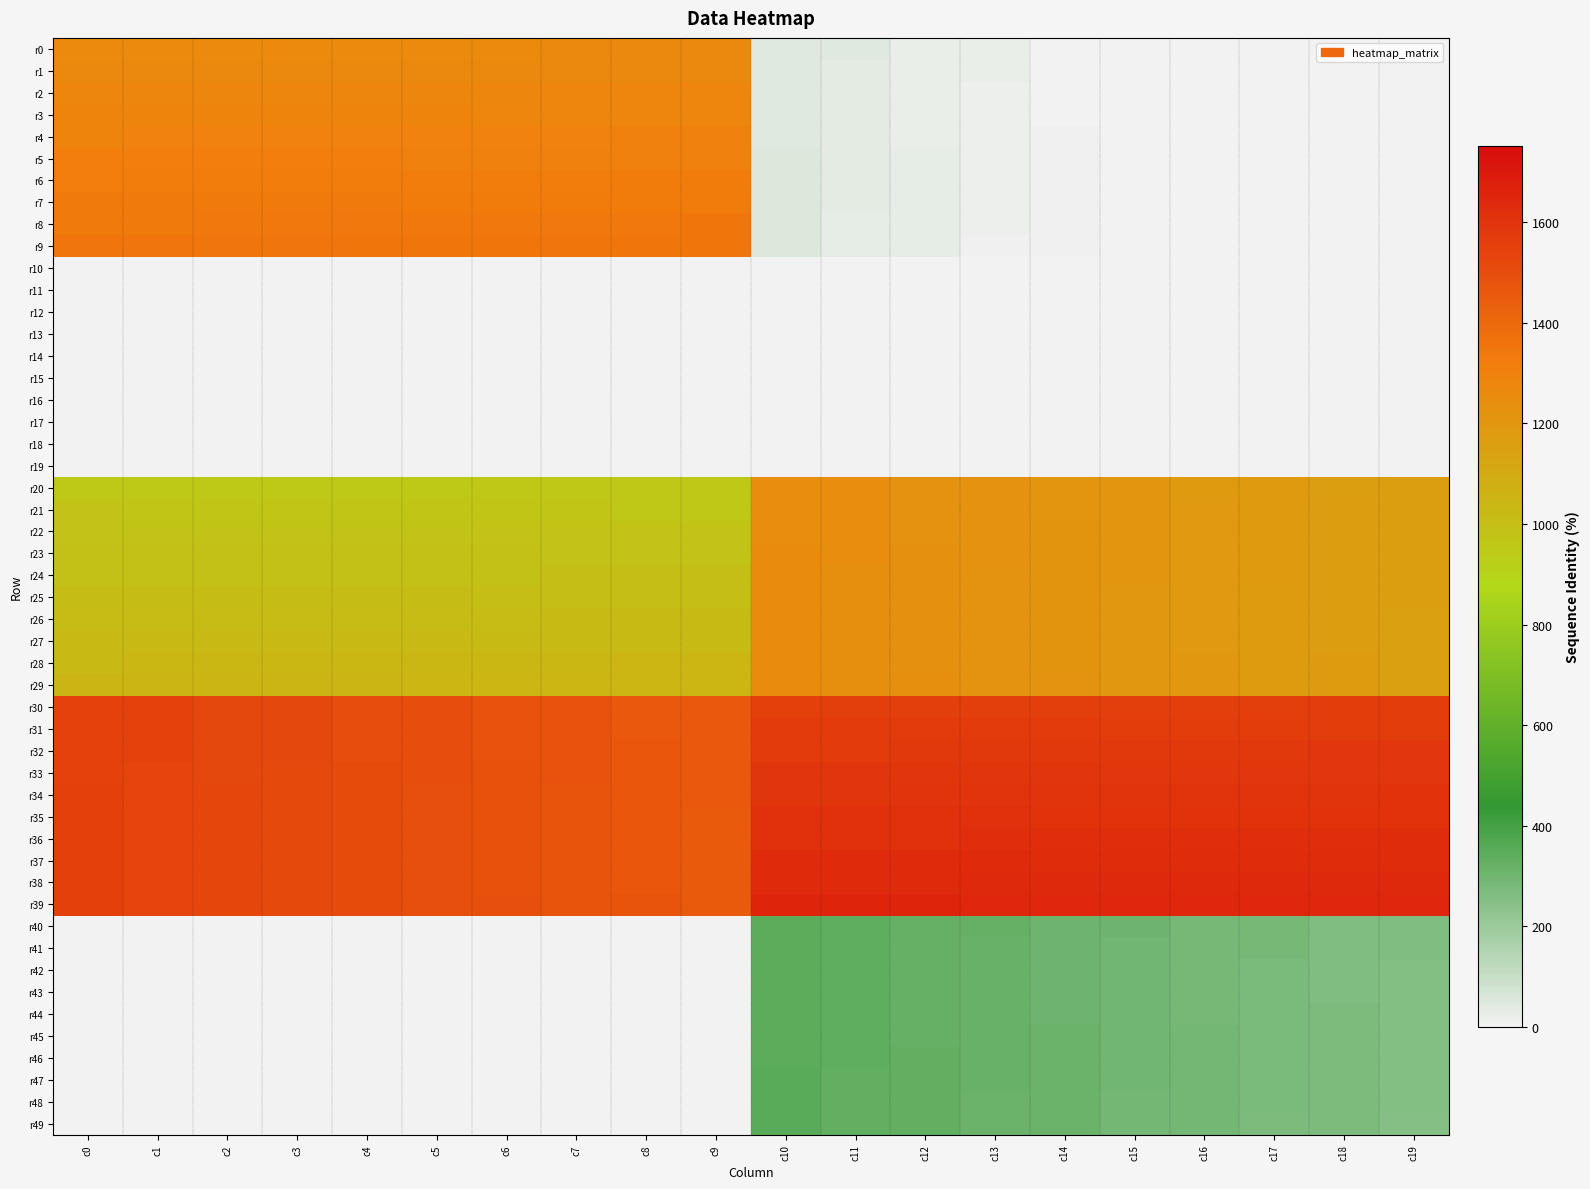

At how many categories does at least one series exceed 1024?

20